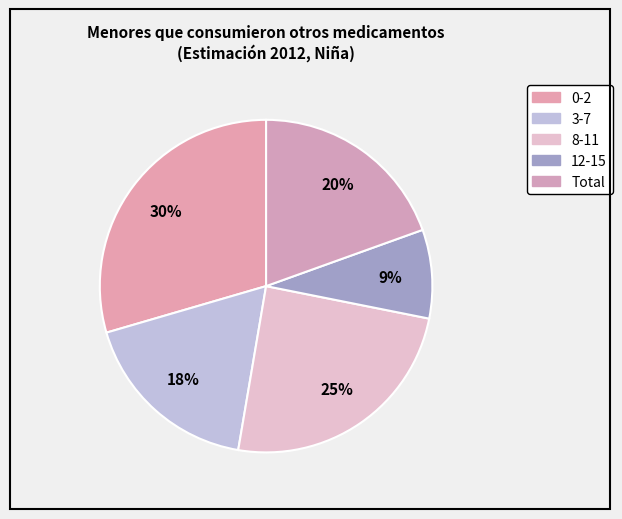

How many segments does this pie chart have?

5